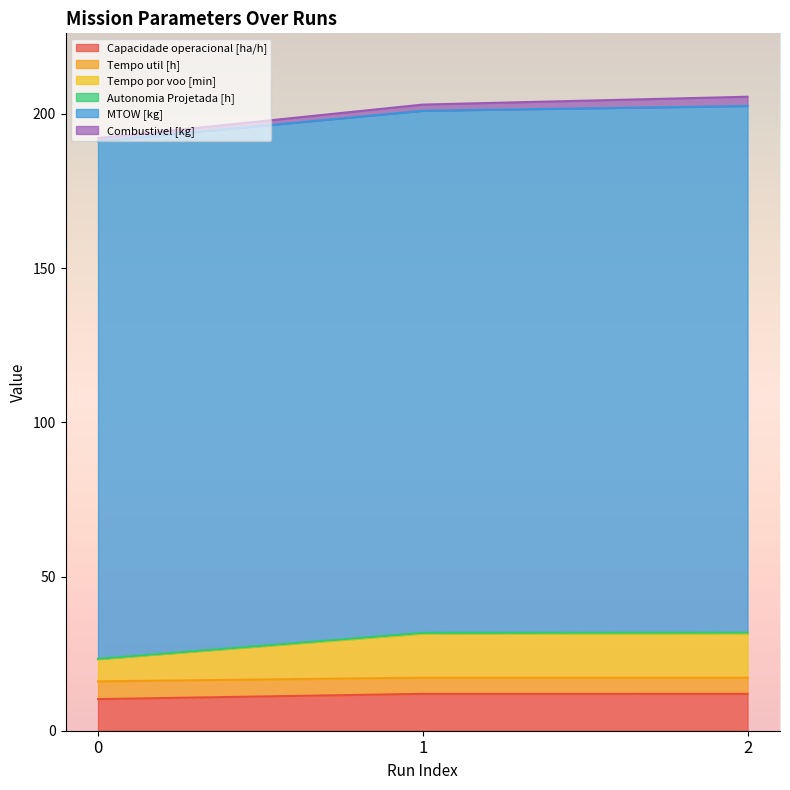

What is the highest value of the Capacidade operacional [ha/h] series?

12.0